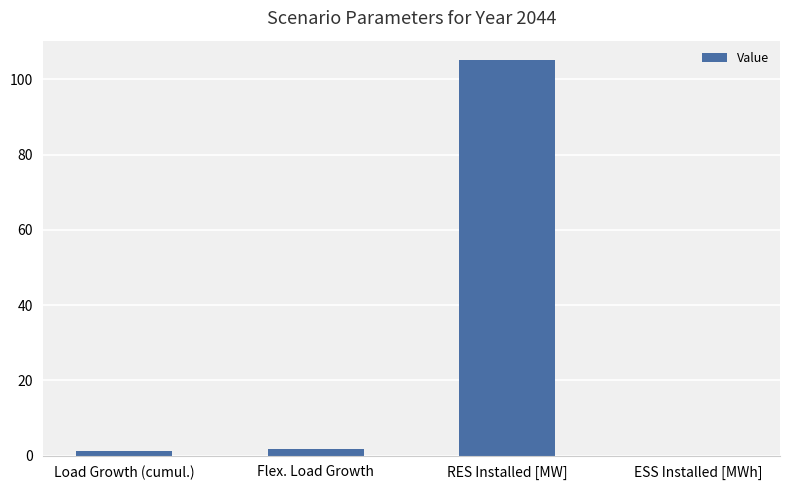

The value at RES Installed [MW] is 105.0. True or false?

True